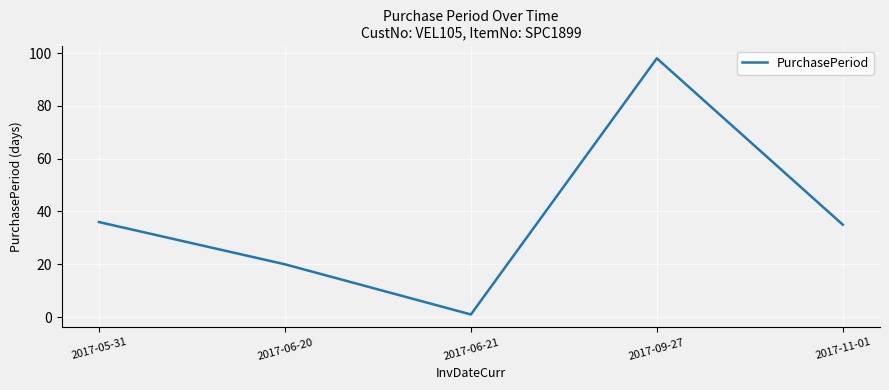

The value at 2017-05-31 is 36. True or false?

True